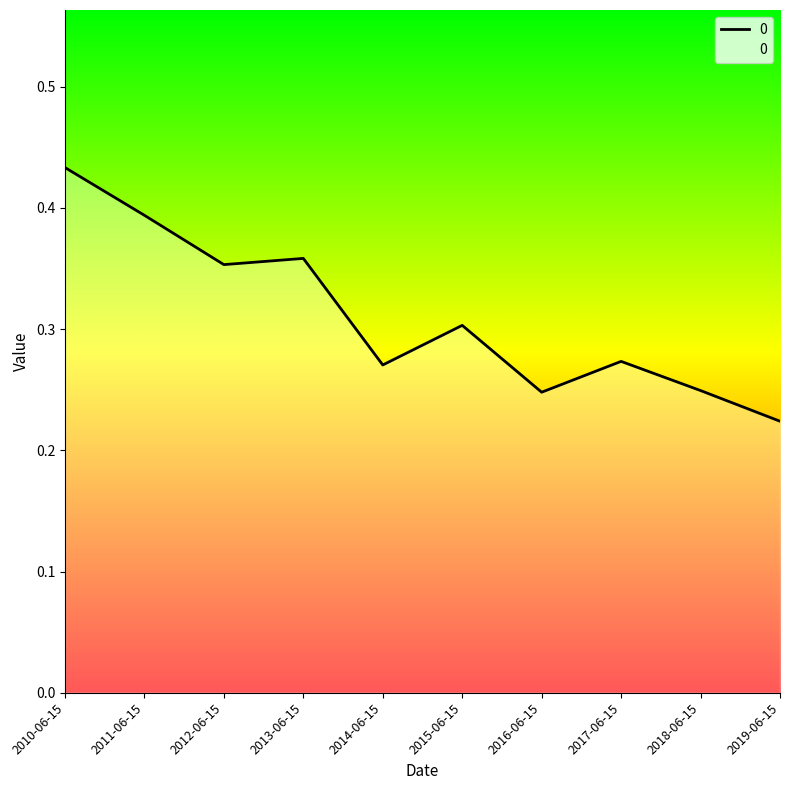

Which label corresponds to the smallest value in the chart?

2019-06-15